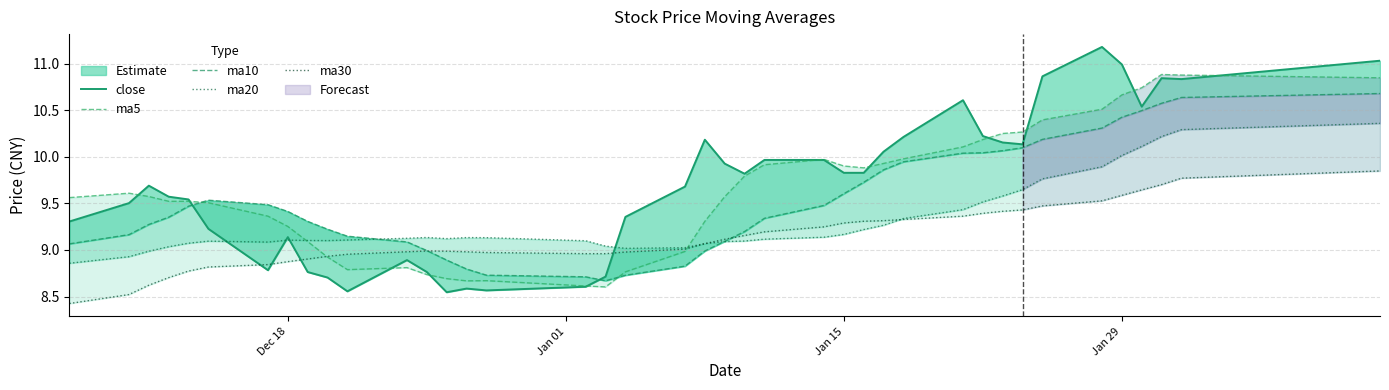

At how many categories does at least one series exceed 9?

40